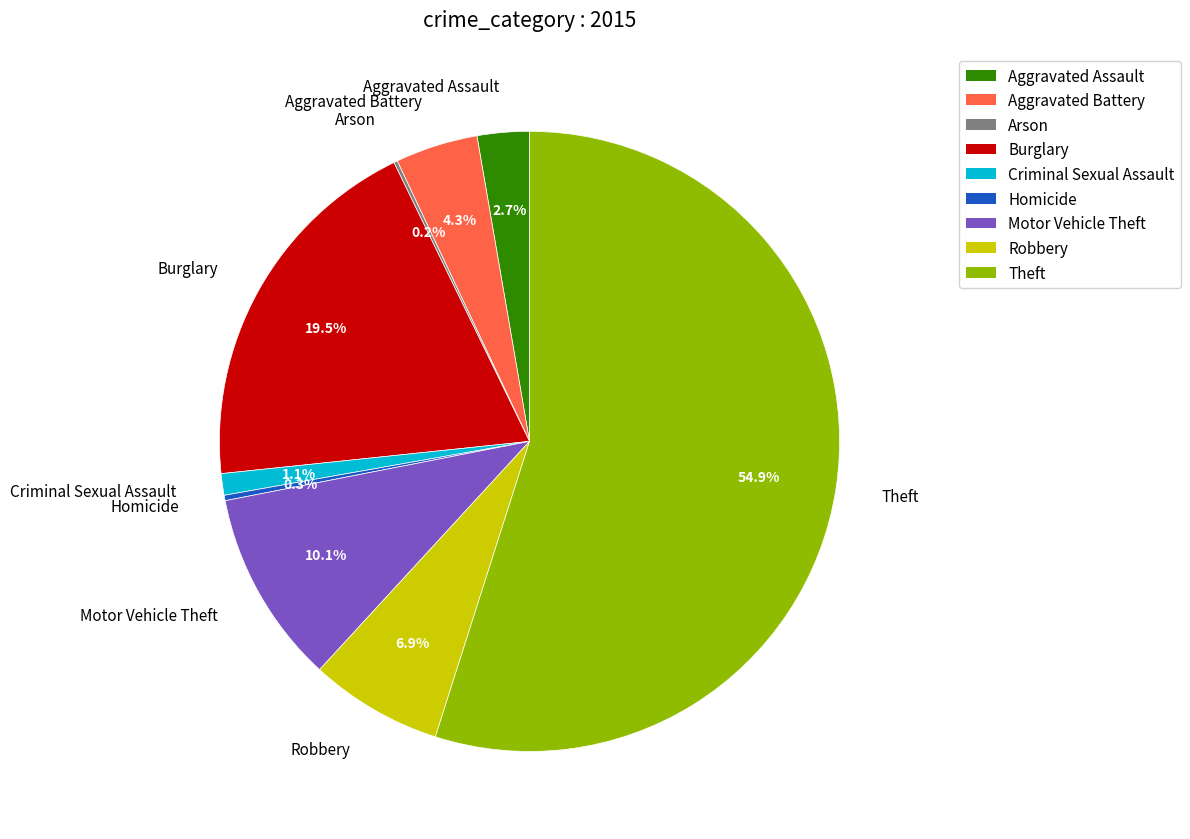

Which category has the biggest portion of the pie?

Theft